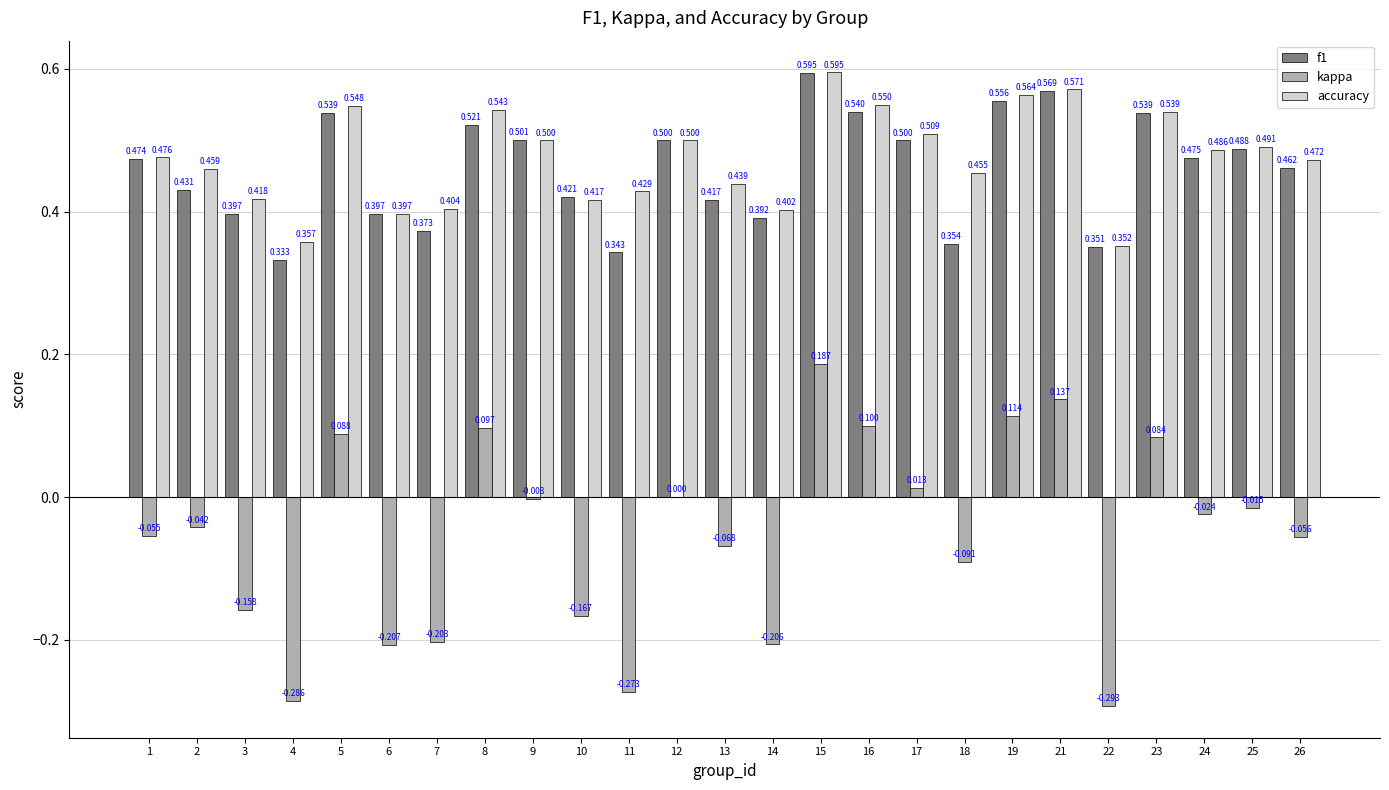

Which series has the largest total across all categories?

accuracy